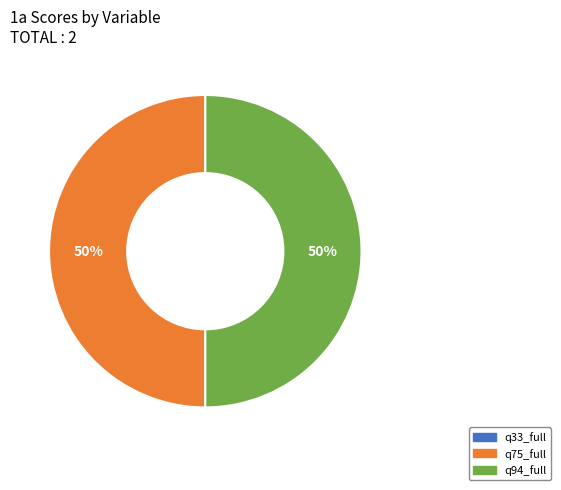

To the nearest percent, what is the average slice percentage?

33%